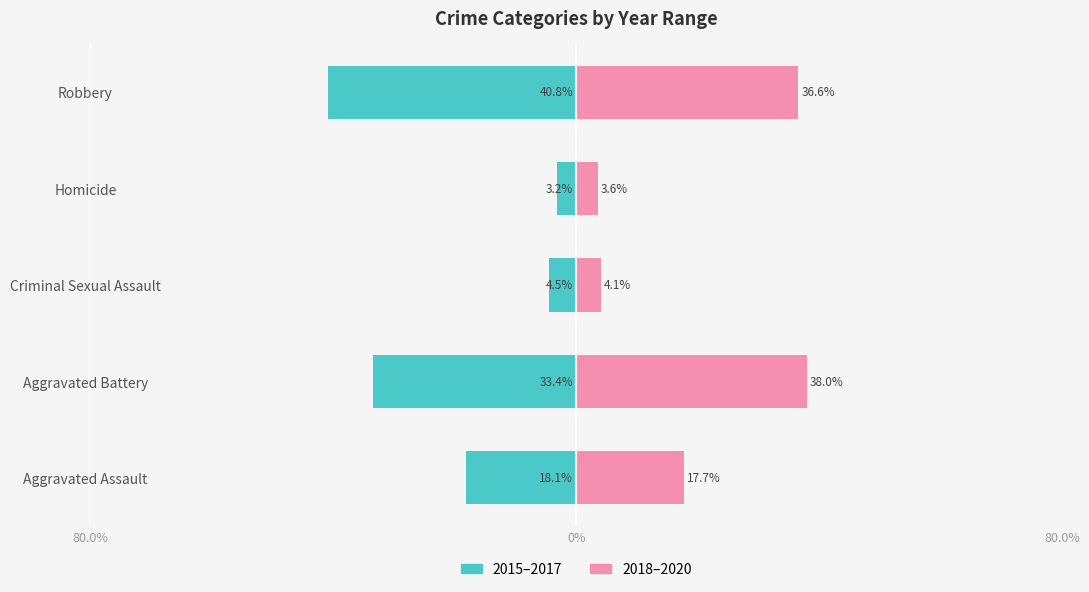

Between Criminal Sexual Assault and Aggravated Assault, which is larger?

Criminal Sexual Assault